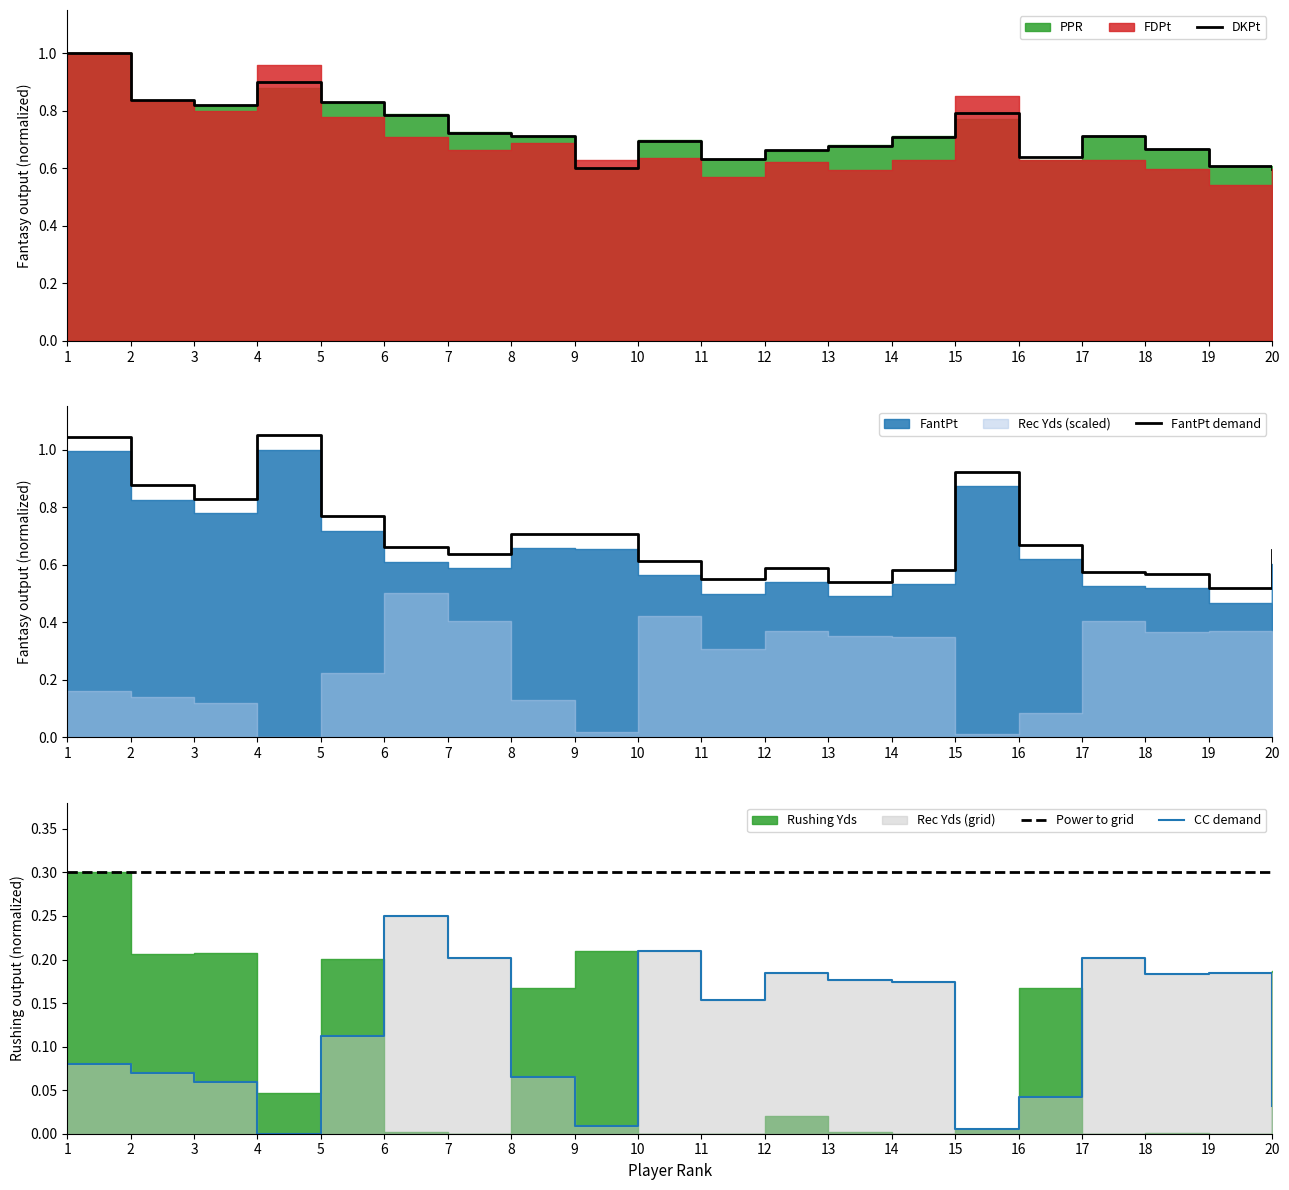

What is the sum of the Power to grid values at 3 and 19?

0.6